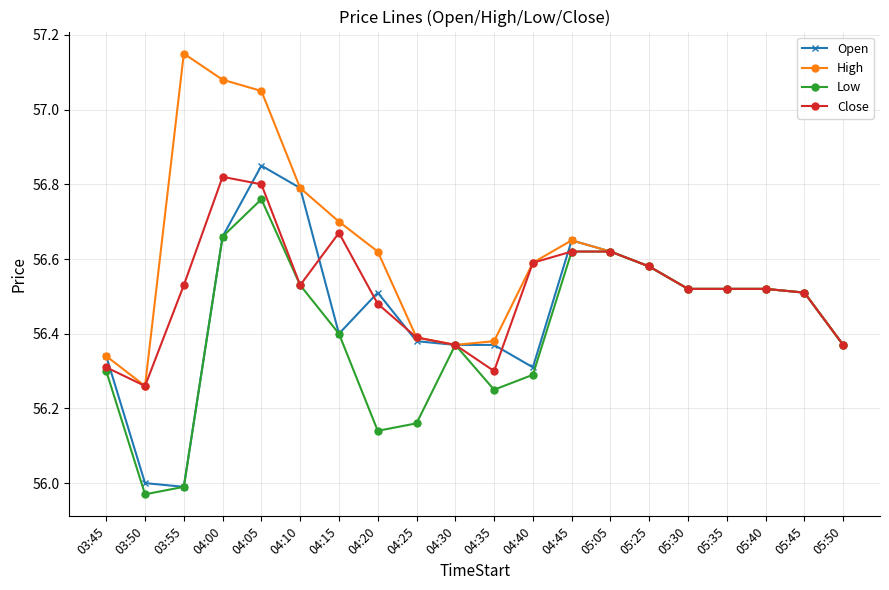

Does the chart have visible grid lines?

Yes